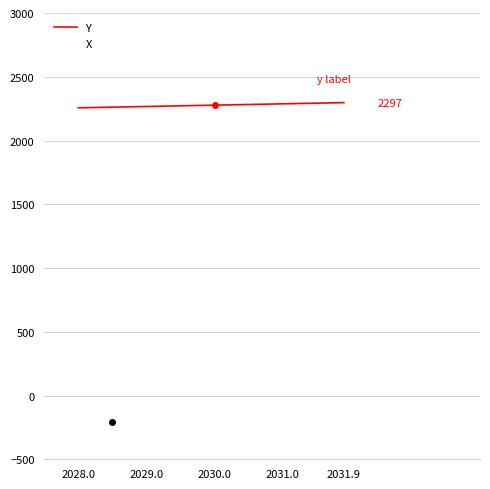

What is the minimum value shown in the chart?

-206.5